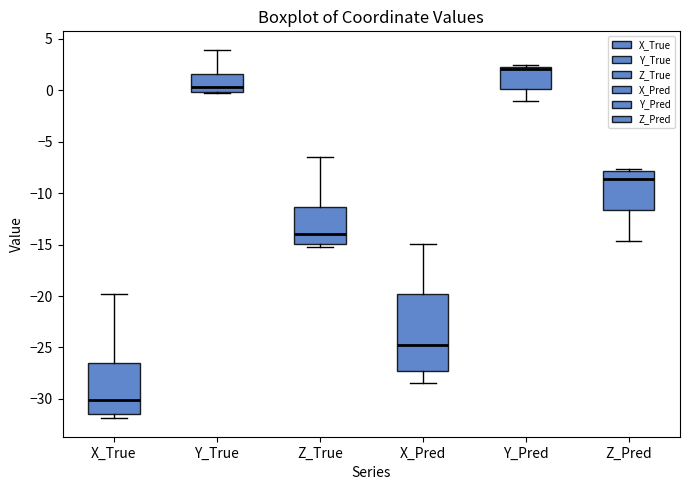

Reading left to right, read every box against the y-axis: the position of its median line, the range the box covers, and the ends of its whiskers. The values are not printed on the chart, so give them approximately, as read against the axis.

X_True: median -30.0, box -31.5 to -26.5, whiskers -32.0 to -20.0
Y_True: median 0.5, box 0.0 to 1.5, whiskers -0.5 to 4.0
Z_True: median -14.0, box -15.0 to -11.5, whiskers -15.5 to -6.5
X_Pred: median -25.0, box -27.5 to -20.0, whiskers -28.5 to -15.0
Y_Pred: median 2.0 (drawn on the box's upper edge), box 0.0 to 2.0, whiskers -1.0 to 2.5
Z_Pred: median -8.5, box -11.5 to -8.0, whiskers -14.5 to -7.5